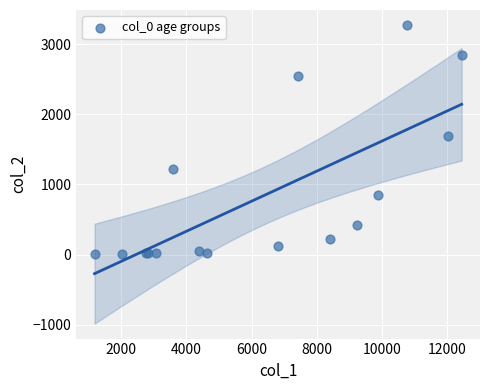

What Y value in the scatter plot is closest to 1638?

1690